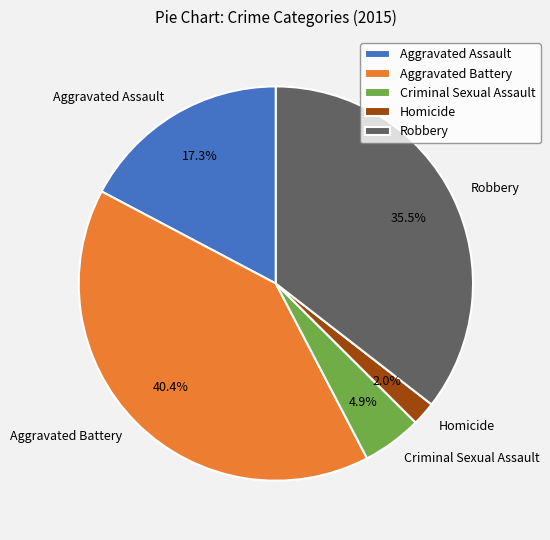

To the nearest percent, what is the average slice percentage?

20%